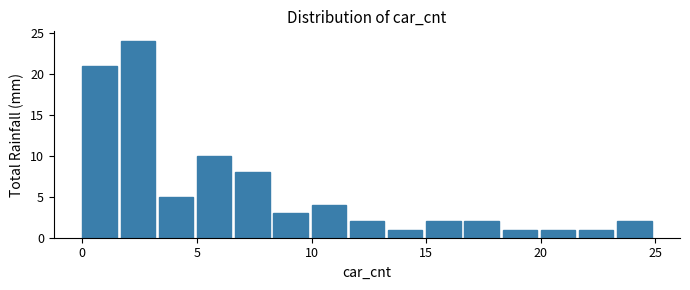

Read against the x-axis, roughly where is the centre of the tallest bar?

2.5